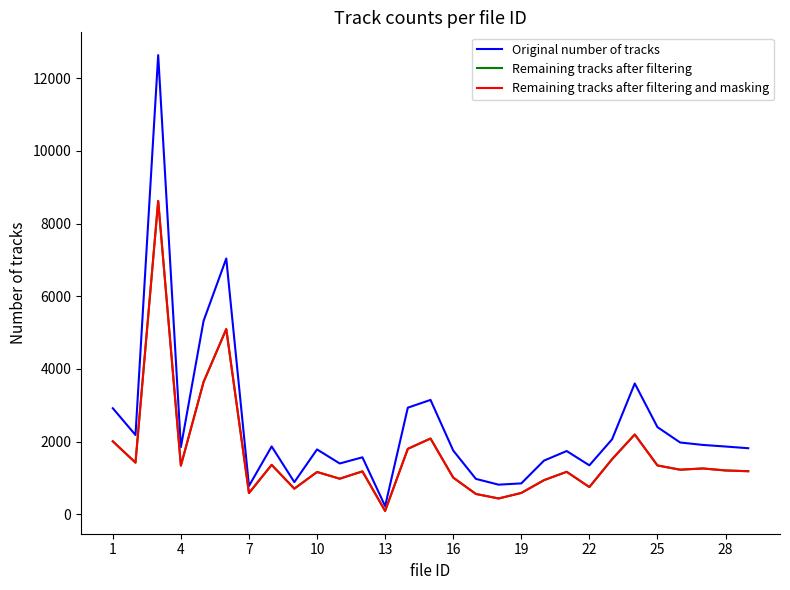

At which label does Original number of tracks first exceed 1848?

1